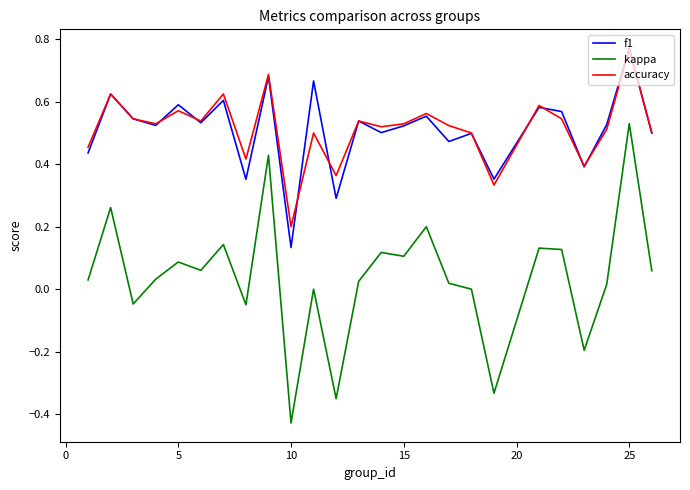

How many lines are shown in the chart?

3